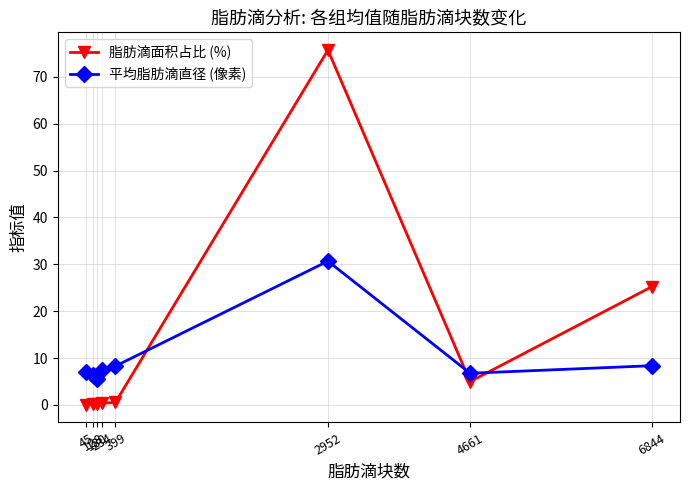

What is the spread (max minus min) of values at 6844?

16.8